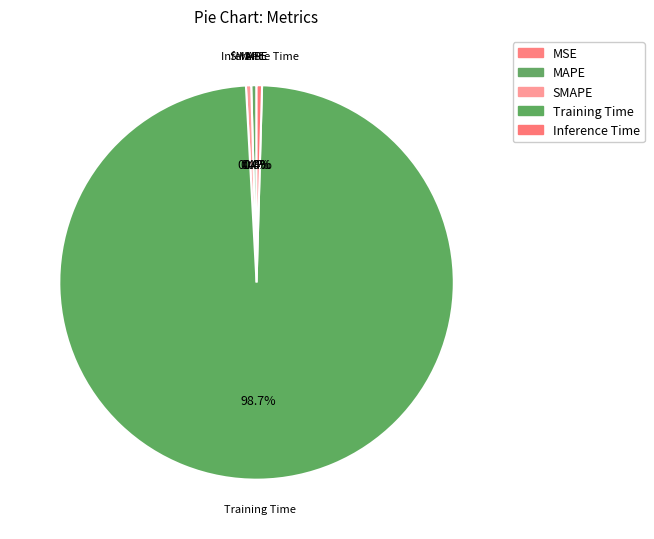

To the nearest percent, what is the combined percentage of Inference Time and SMAPE?

1%